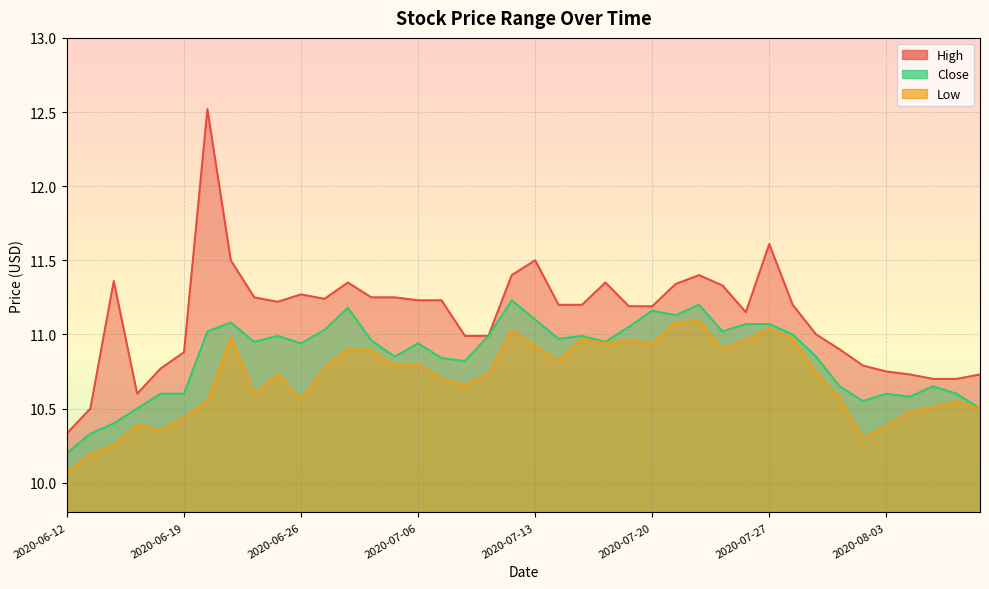

What position from the left is 2020-06-18?

5